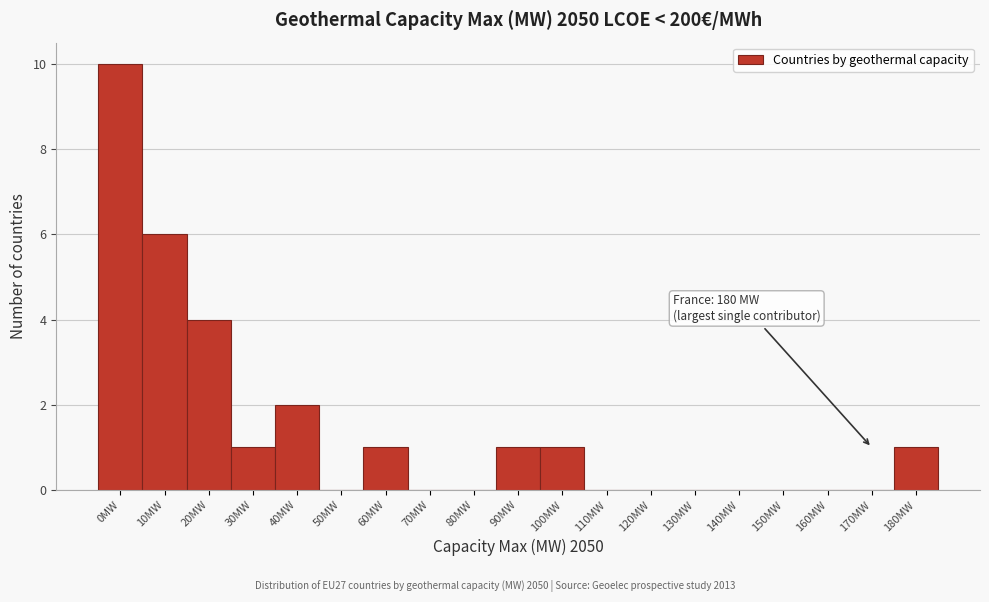

Reading left to right, list all the values displayed in this chart.

0MW=10	10MW=6	20MW=4	30MW=1	40MW=2	50MW=0	60MW=1	70MW=0	80MW=0	90MW=1	100MW=1	110MW=0	120MW=0	130MW=0	140MW=0	150MW=0	160MW=0	170MW=0	180MW=1